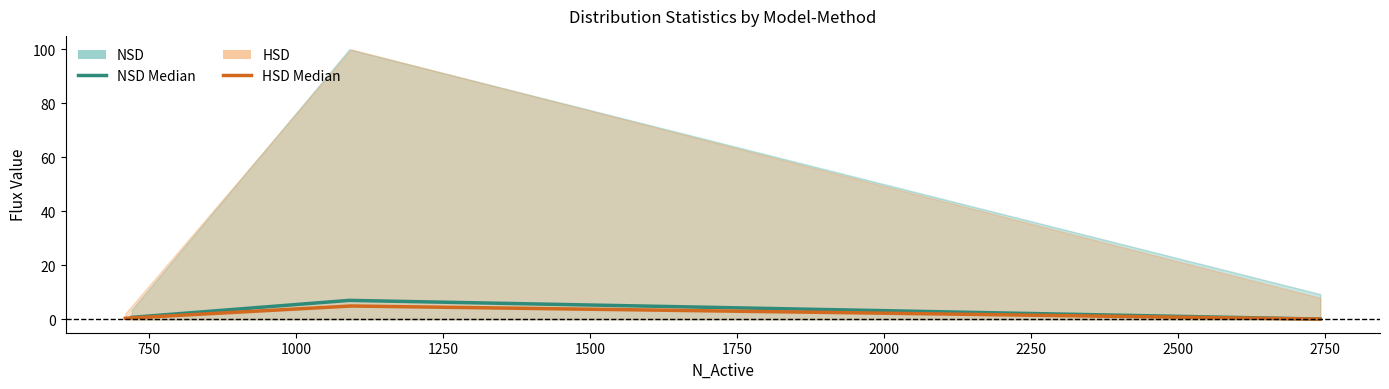

Reading left to right, extract all data points from this chart.

NSD Median: 0.7	7.0	0.1
HSD Median: 0.3	4.9	0.1